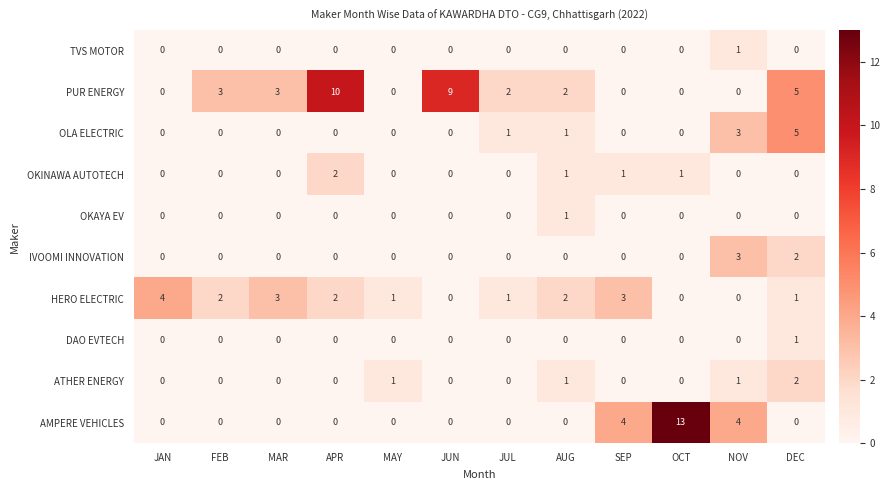

What is the difference between the maximum and minimum values in the AMPERE VEHICLES series?

13